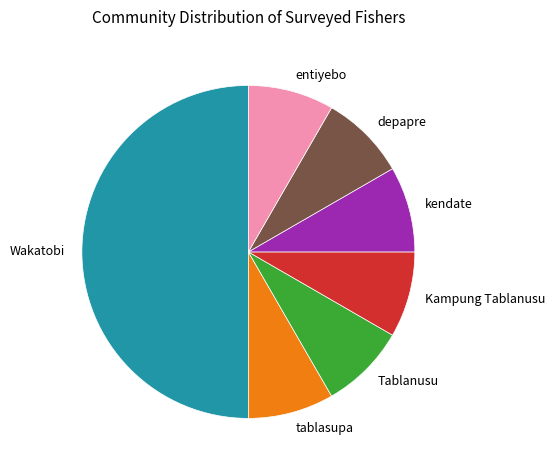

Count the number of slices in the pie.

7